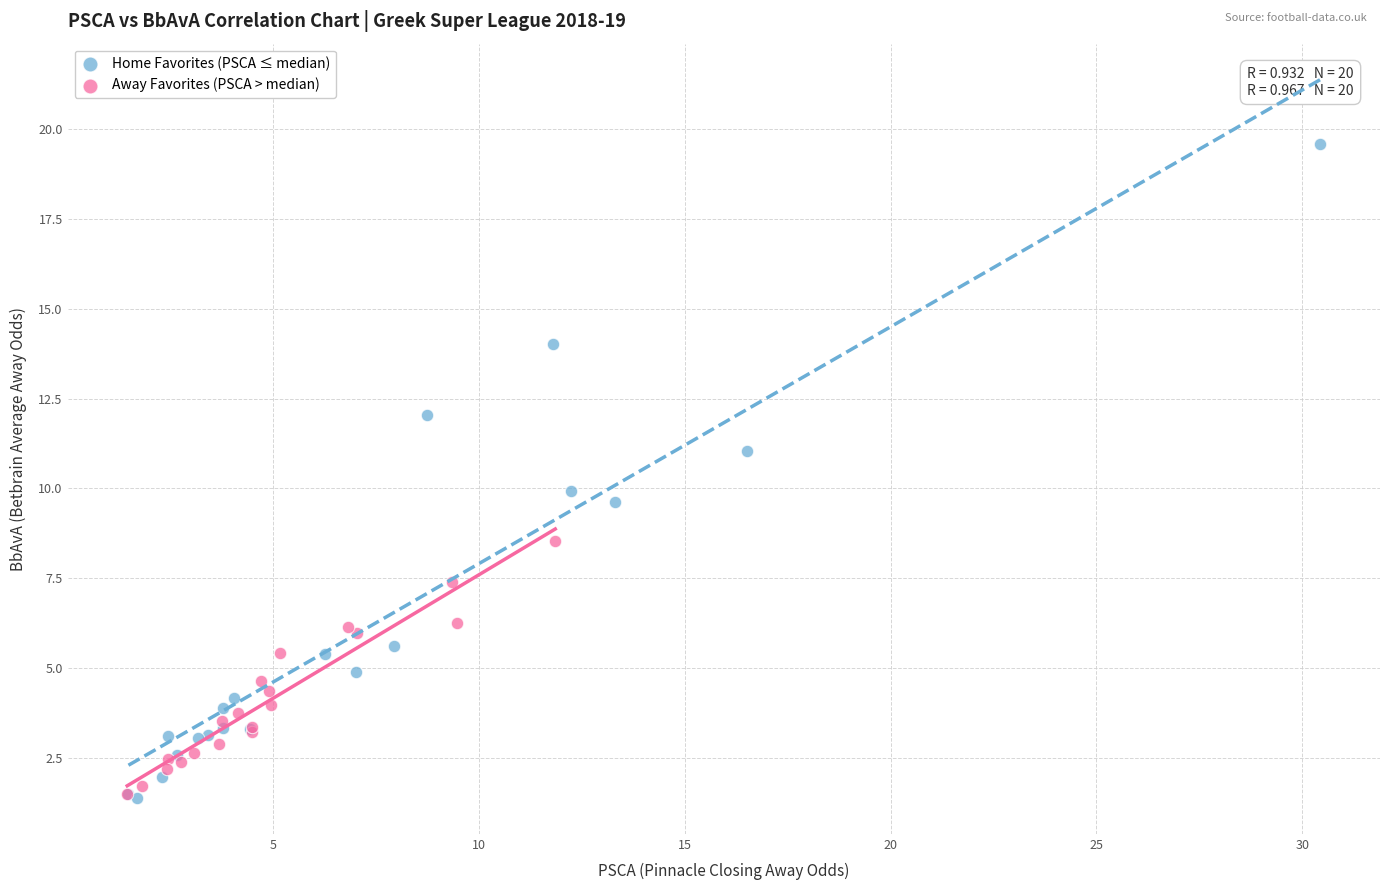

Which series contains the highest Y value?

Home Favorites (PSCA ≤ median)